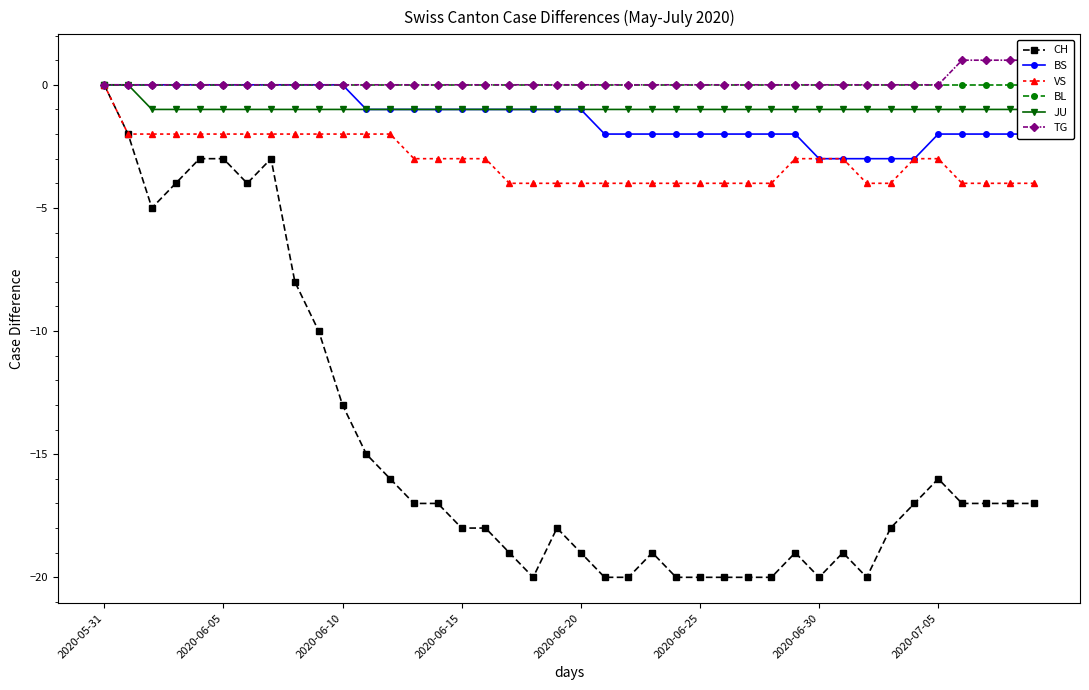

What is the minimum value for BS?

-3